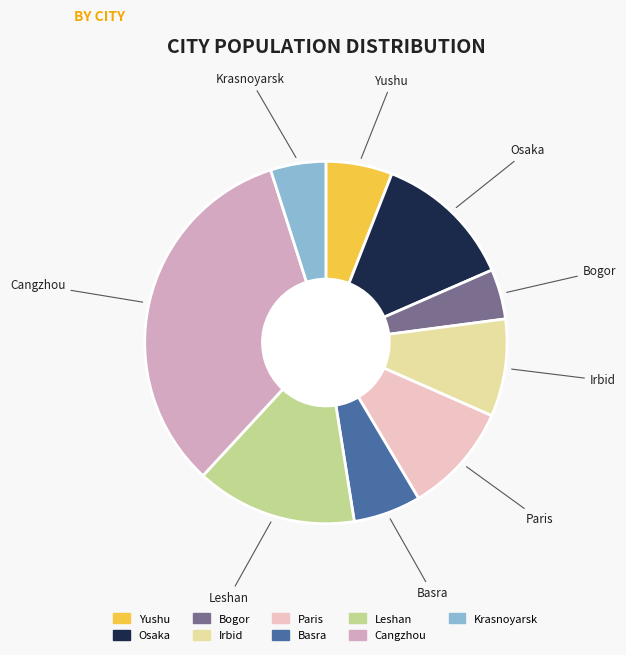

True or false: Yushu accounts for 6% of the total.

True